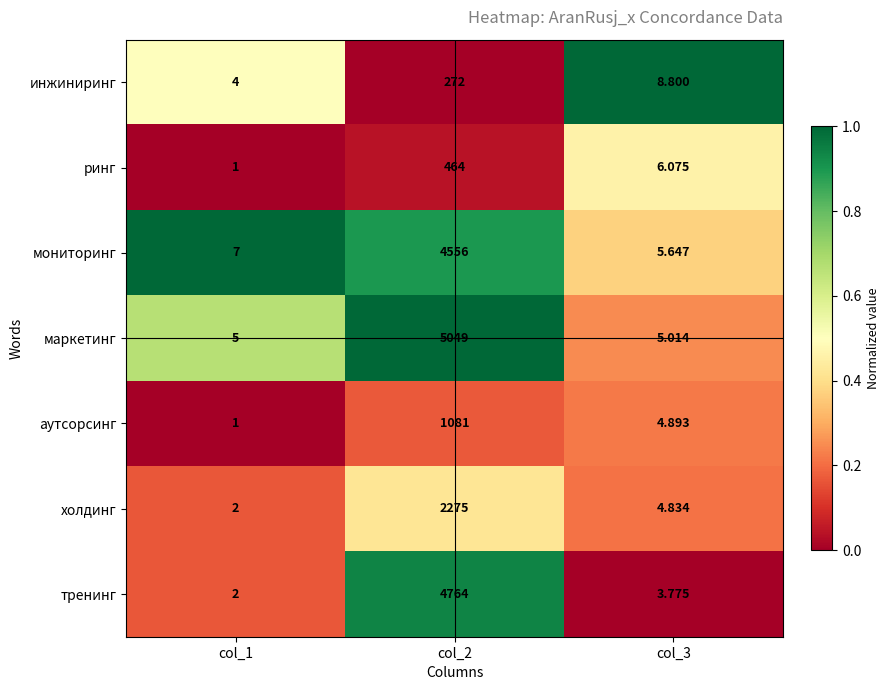

Which series has the largest range (max minus min)?

маркетинг